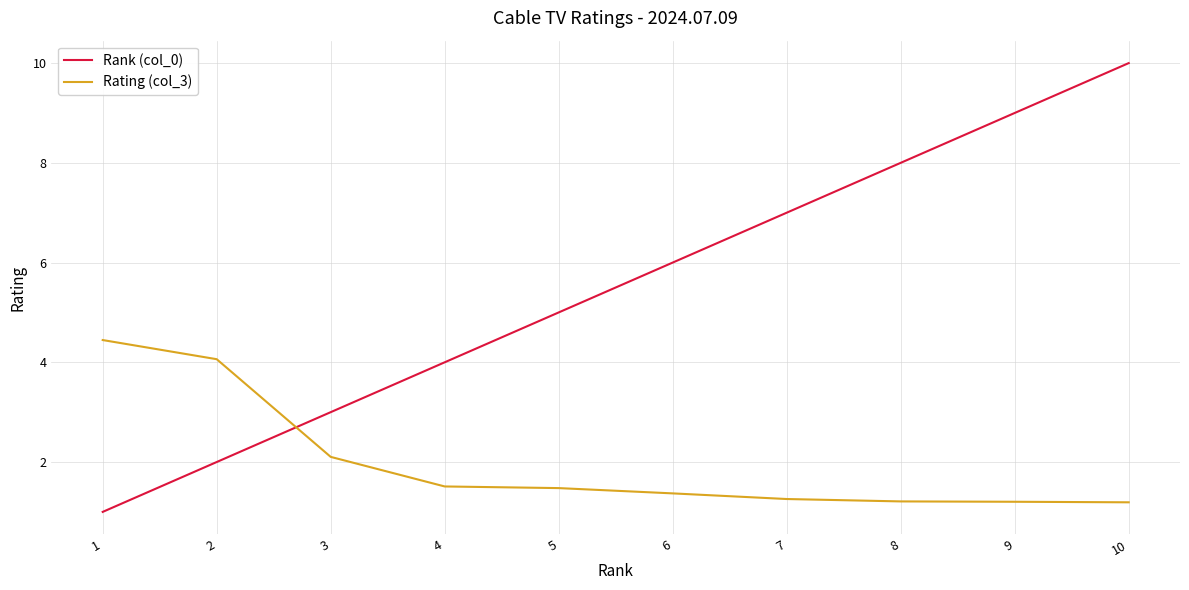

List the series in order of their overall mean, lowest first.

Rating (col_3), Rank (col_0)